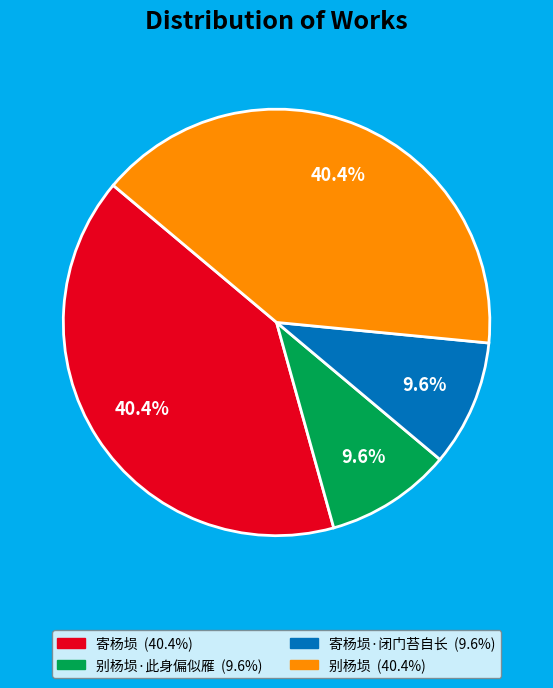

Is there any slice that represents more than half of the pie?

No